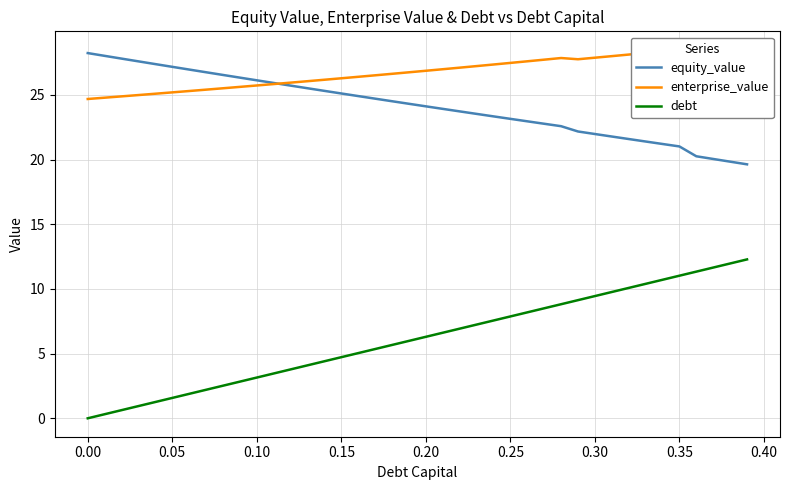

In enterprise_value, how many points are lower than both neighbors (excluding endpoints)?

2